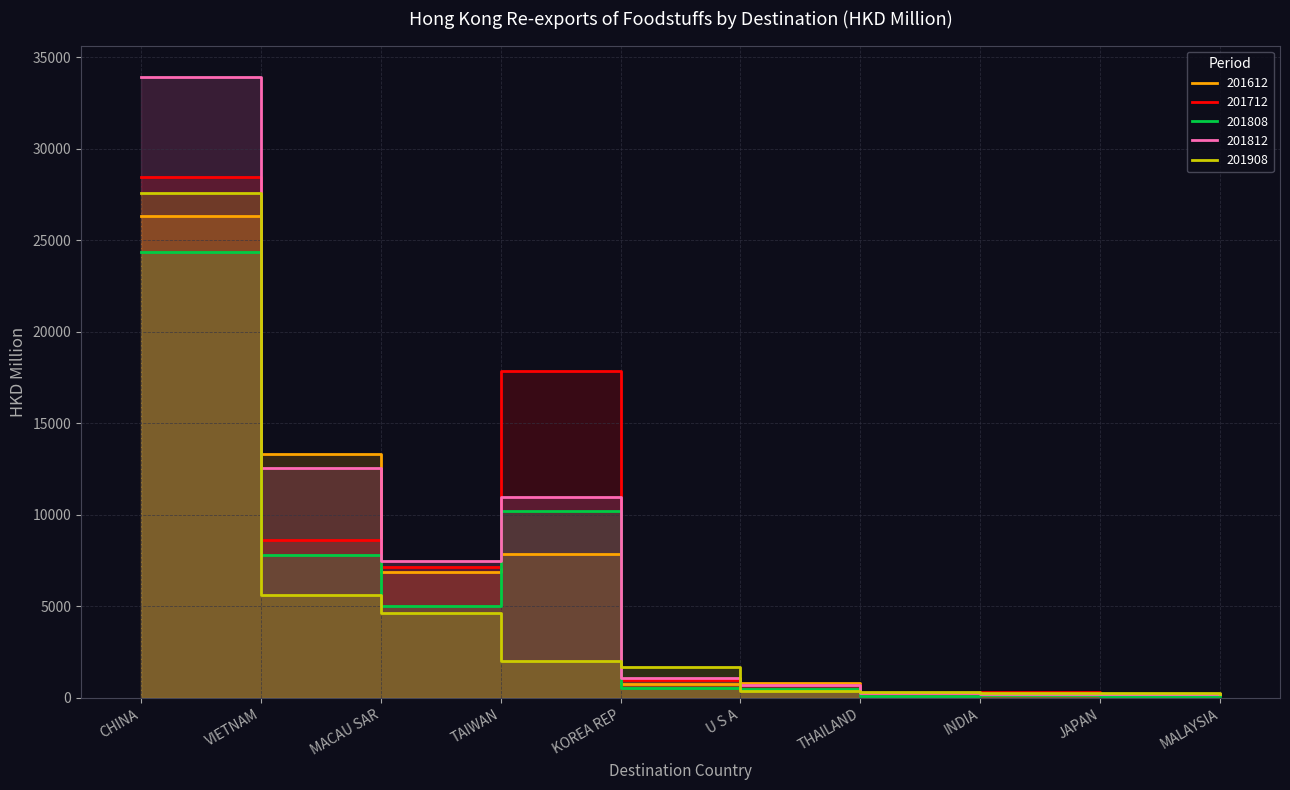

Does the chart have visible grid lines?

Yes